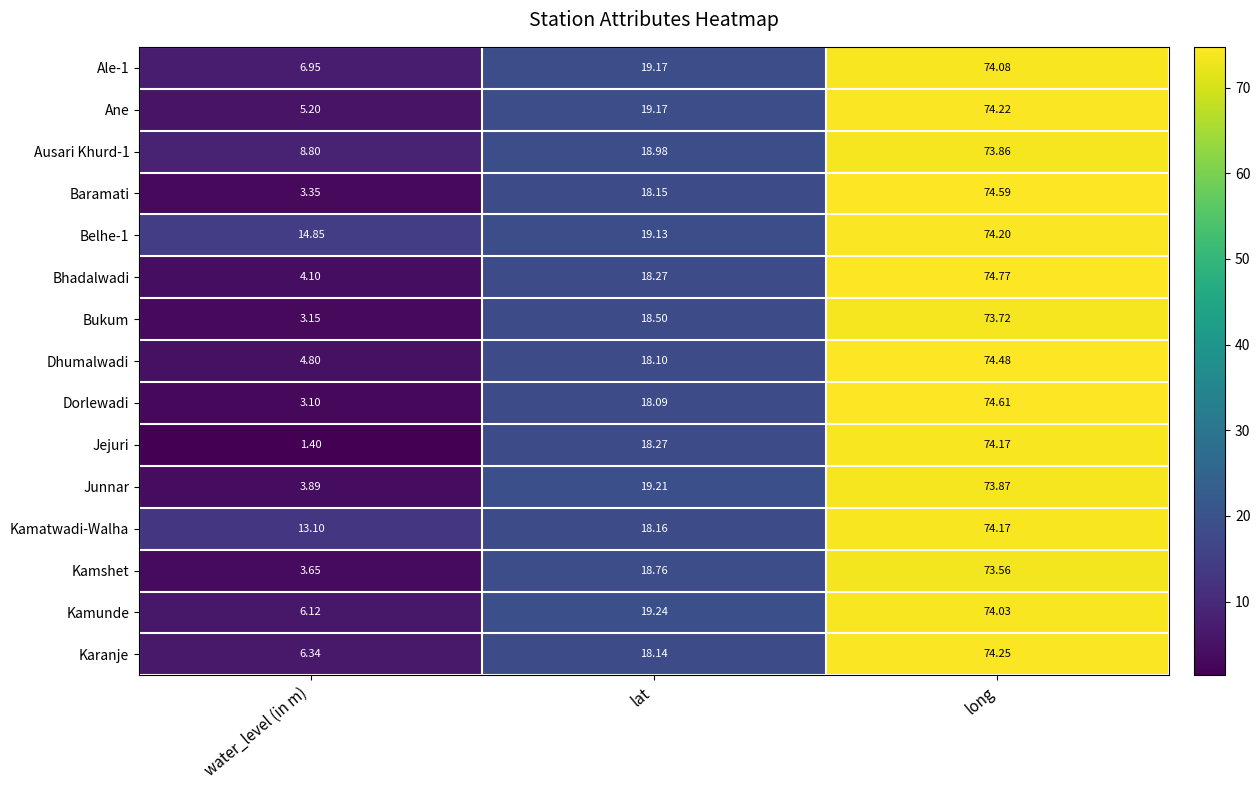

Which series changed the most between water_level (in m) and long?

Jejuri